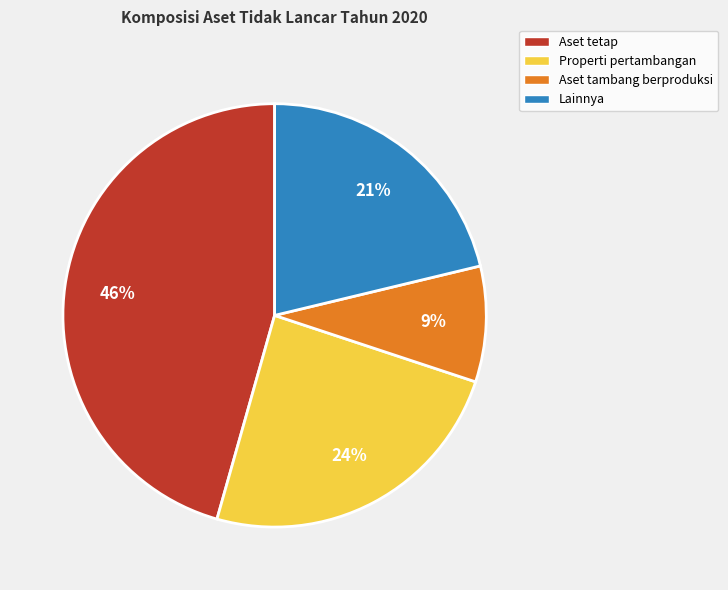

Rank the categories by value from lowest to highest.

Aset tambang berproduksi, Lainnya, Properti pertambangan, Aset tetap